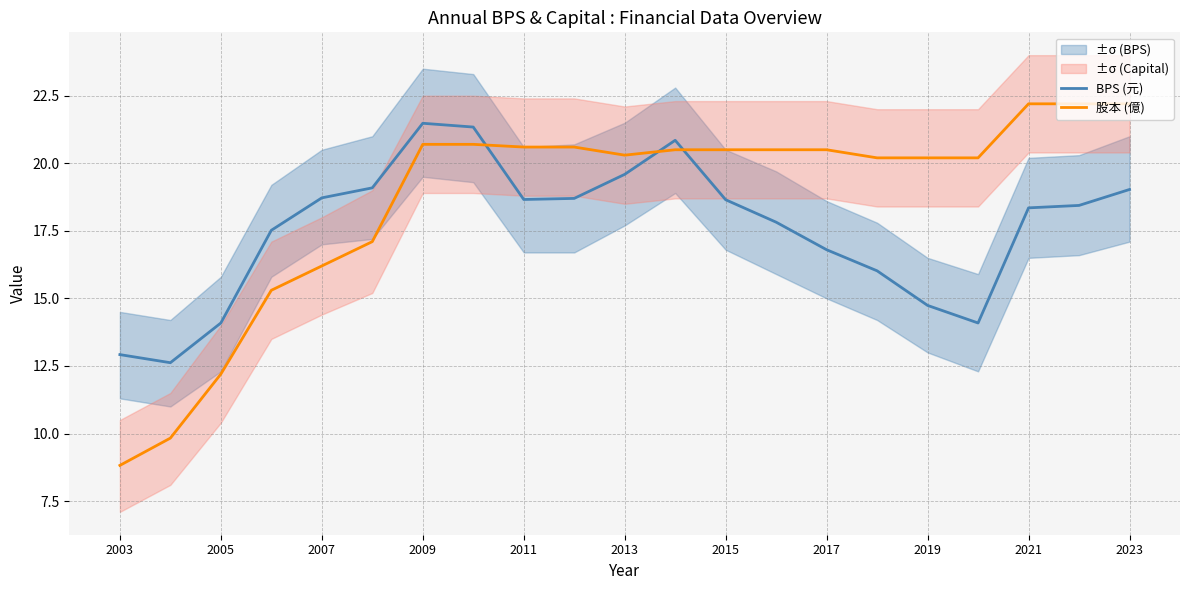

What is the maximum value for BPS (元)?

21.5